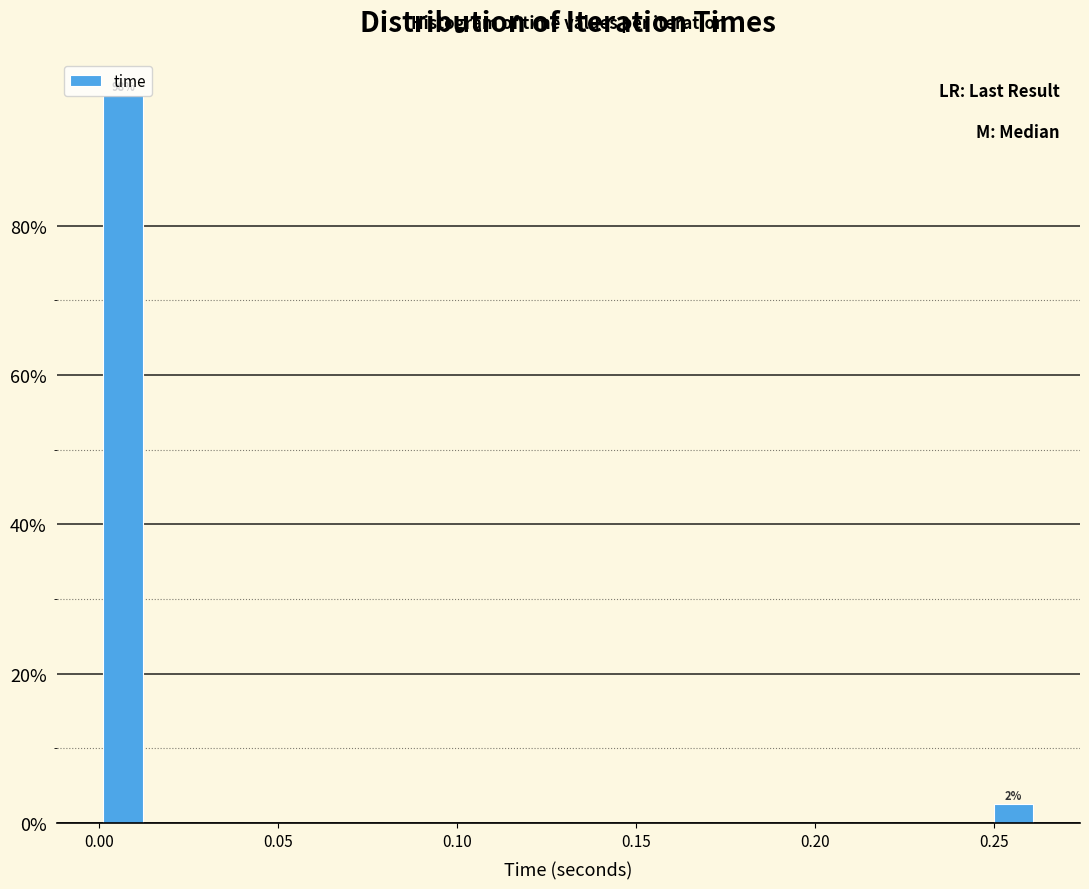

Read against the x-axis, roughly where is the centre of the tallest bar?

0.005